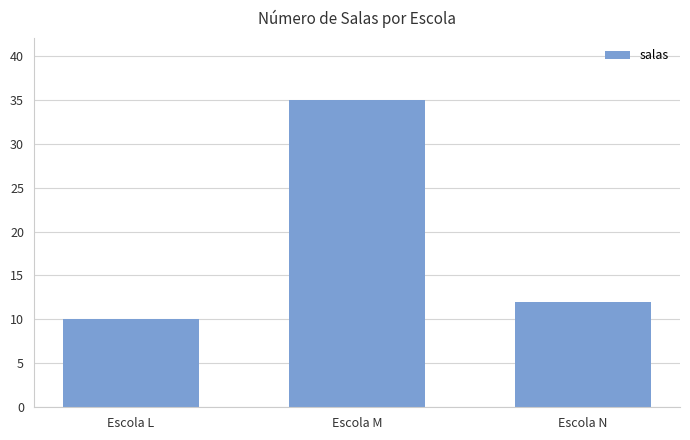

Reading left to right, transcribe all the data shown in this chart.

10	35	12